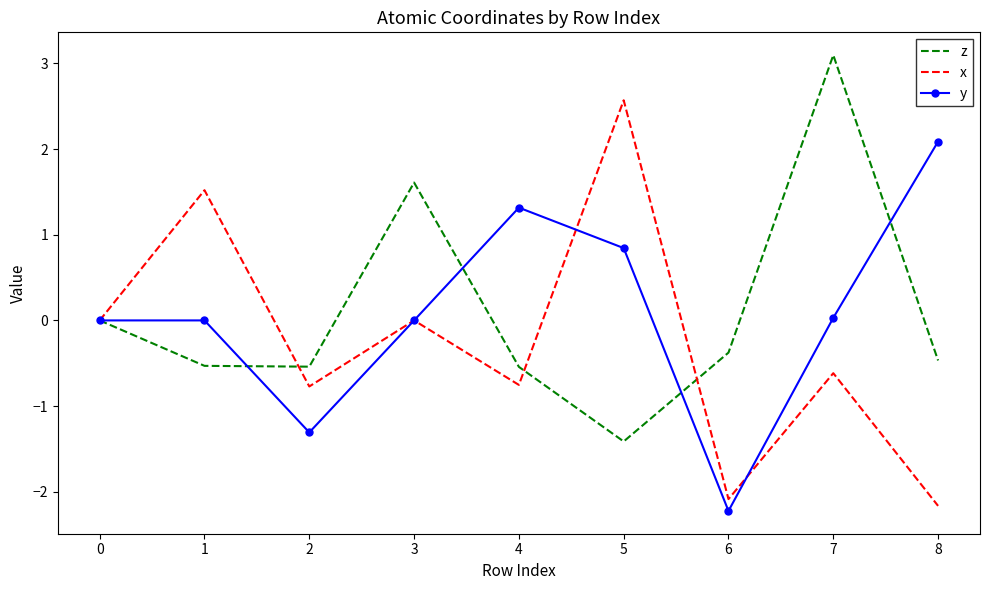

What is the sum of the z values at 6 and 1?

-0.9